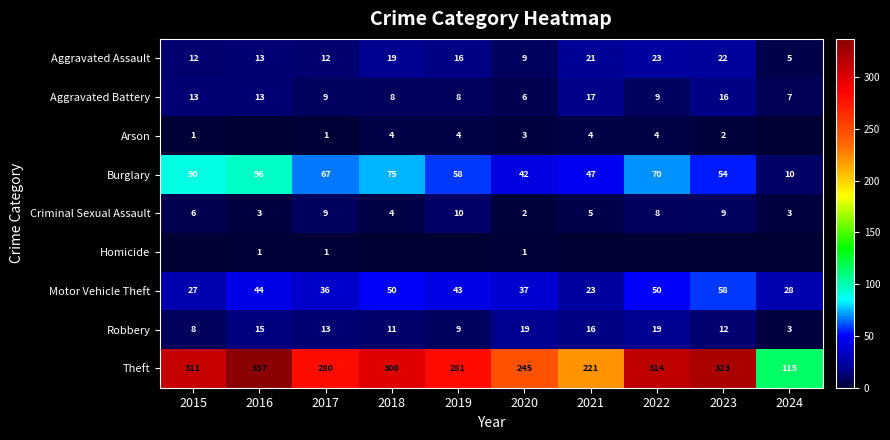

What is the maximum value for Burglary?

96